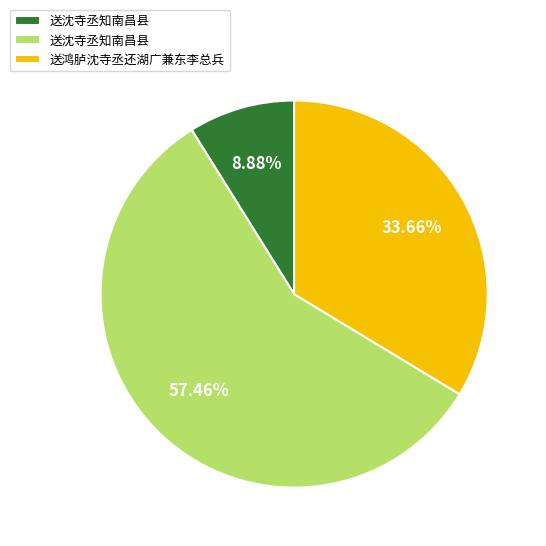

Is there a majority slice in this chart?

Yes